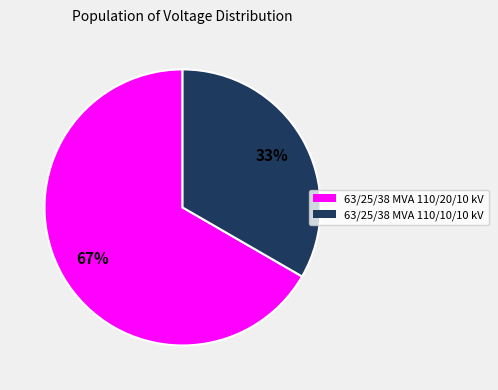

To the nearest percent, what percentage of the pie is 63/25/38 MVA 110/10/10 kV?

33%